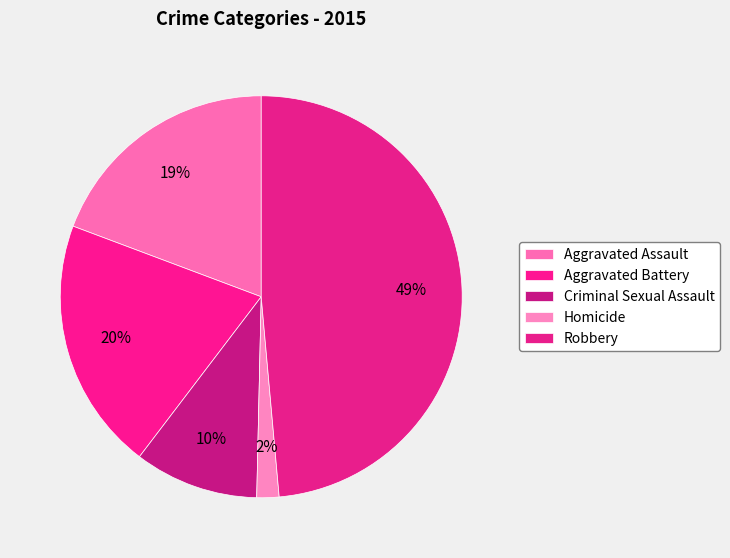

To the nearest percent, what percentage of the pie is Robbery?

49%